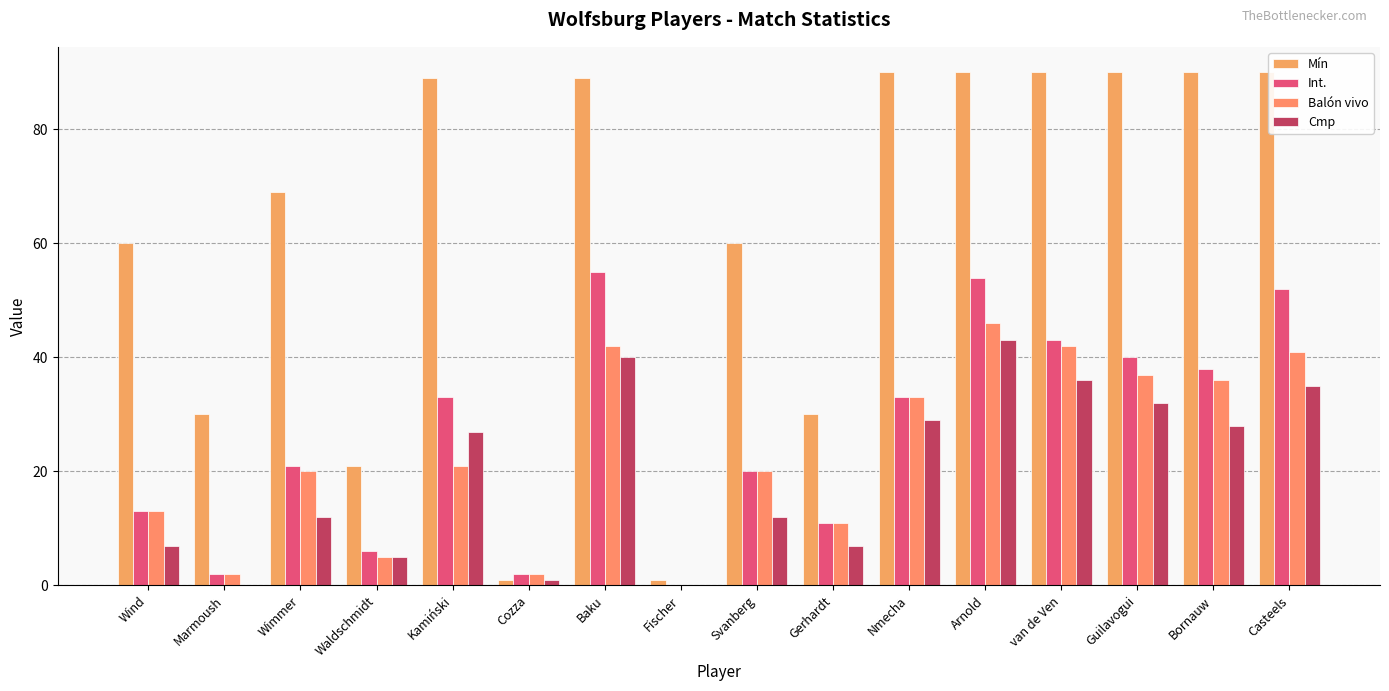

What are all the series names shown in the legend?

Mín, Int., Balón vivo, Cmp